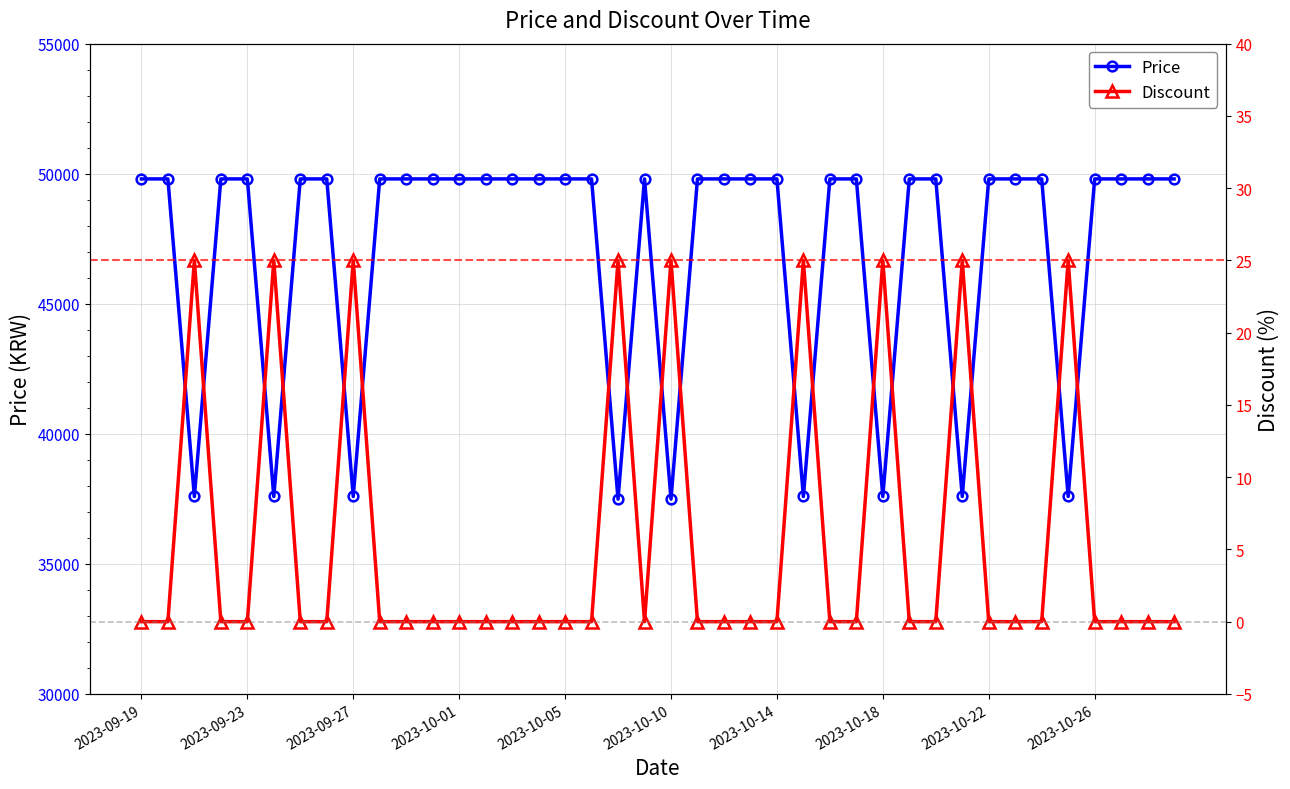

Does the chart display data point markers on the line(s)?

Yes